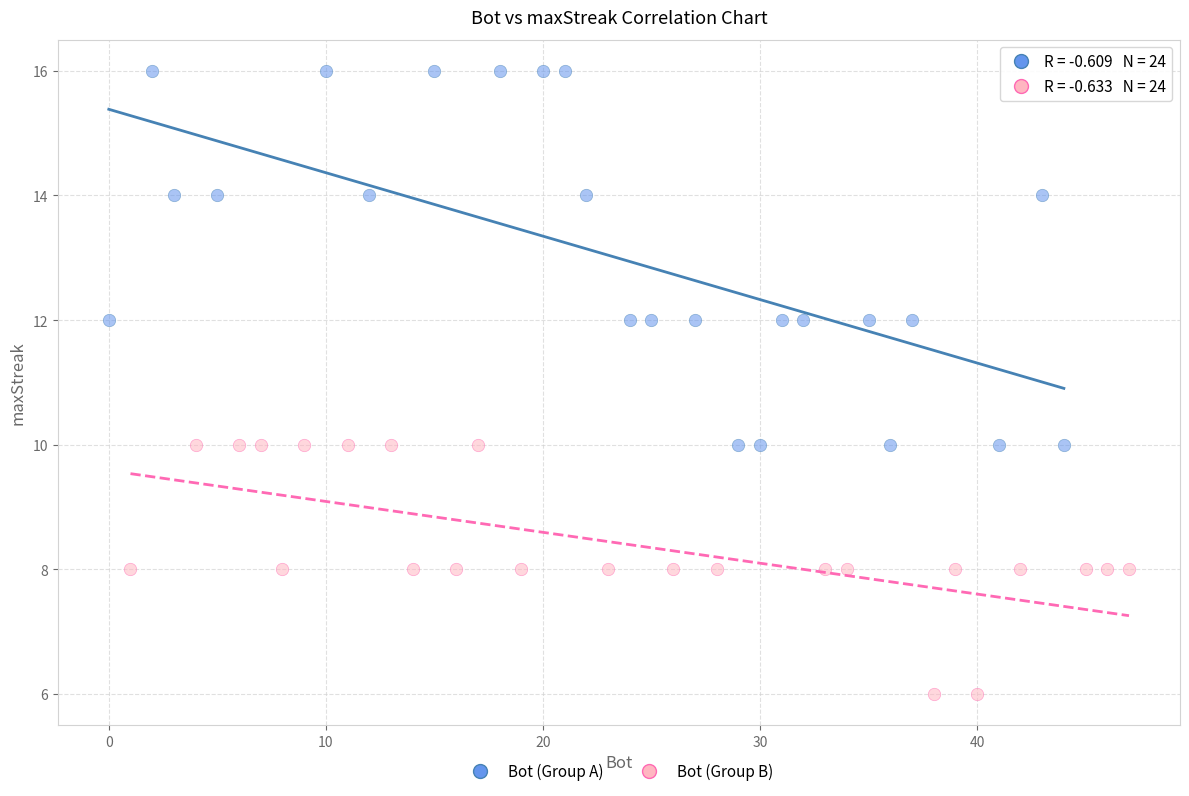

Which series contains the highest Y value?

Bot (Group A)